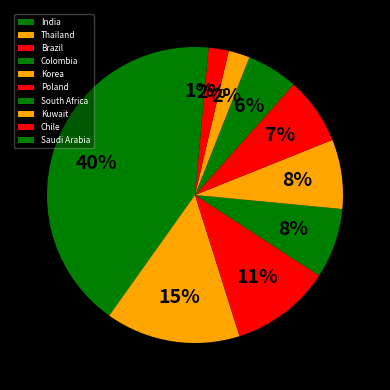

Count the number of slices in the pie.

10